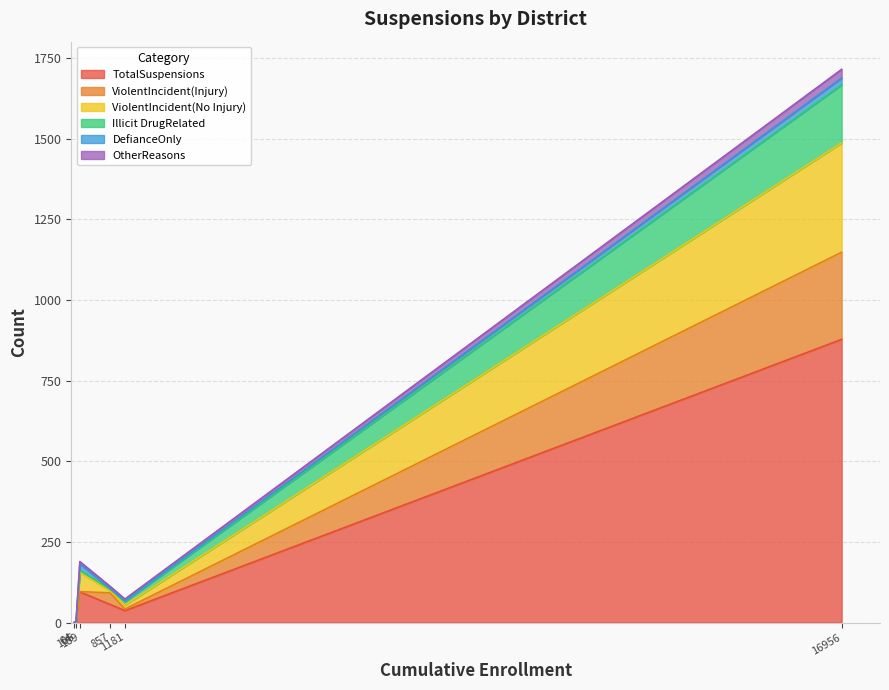

At Napa Valley Unified, list the series in order from smallest to largest.

DefianceOnly, OtherReasons, Illicit DrugRelated, ViolentIncident(Injury), ViolentIncident(No Injury), TotalSuspensions